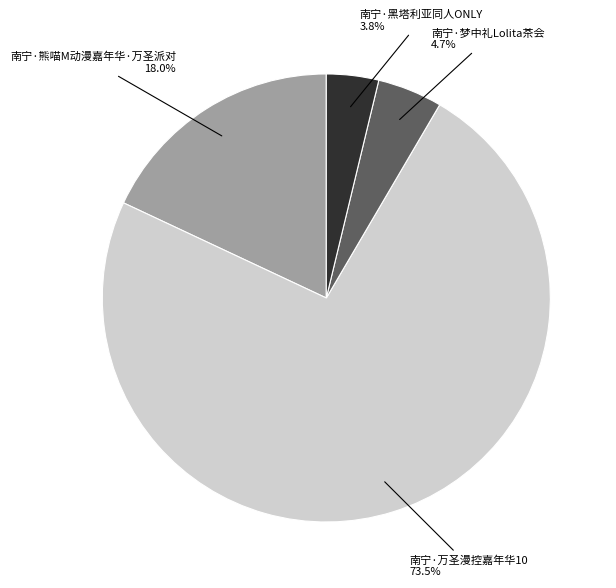

How many slices are in this pie chart?

4